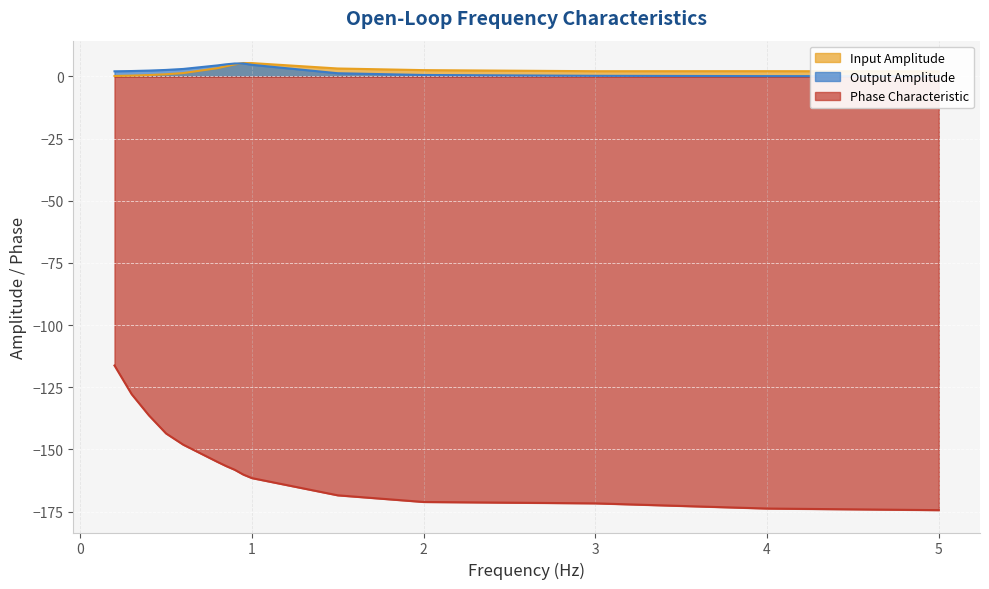

What is the label of the 2nd point from the right?

4.0